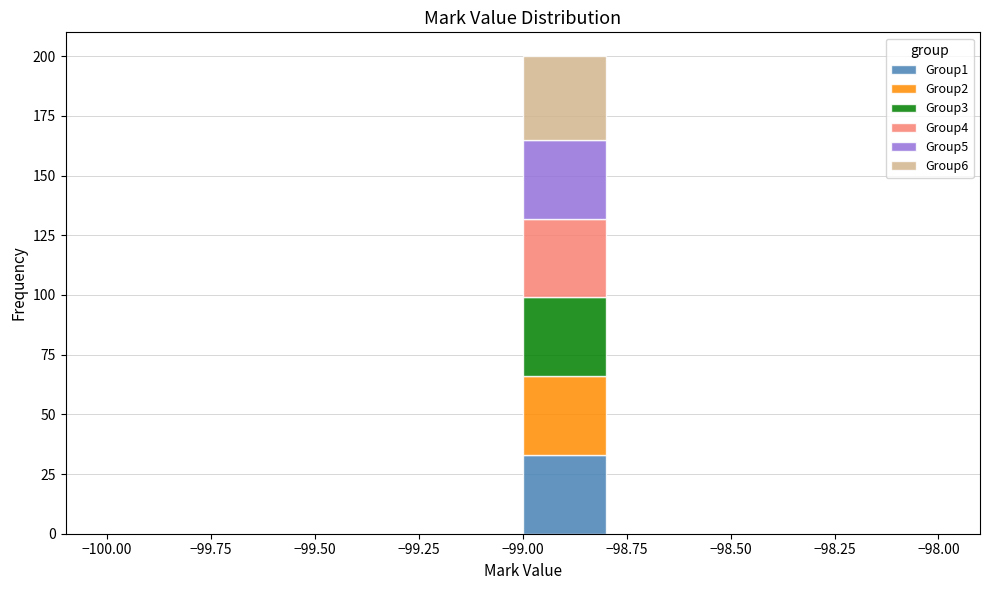

Reading left to right, list every stacked bar in this chart as the range it spans on the x-axis followed by its total height. The values are not printed on the chart, so give them approximately, as read against the axis.

-100.0 to -99.8: 0
-99.8 to -99.6: 0
-99.6 to -99.4: 0
-99.4 to -99.2: 0
-99.2 to -99.0: 0
-99.0 to -98.8: 200
-98.8 to -98.6: 0
-98.6 to -98.4: 0
-98.4 to -98.2: 0
-98.2 to -98.0: 0